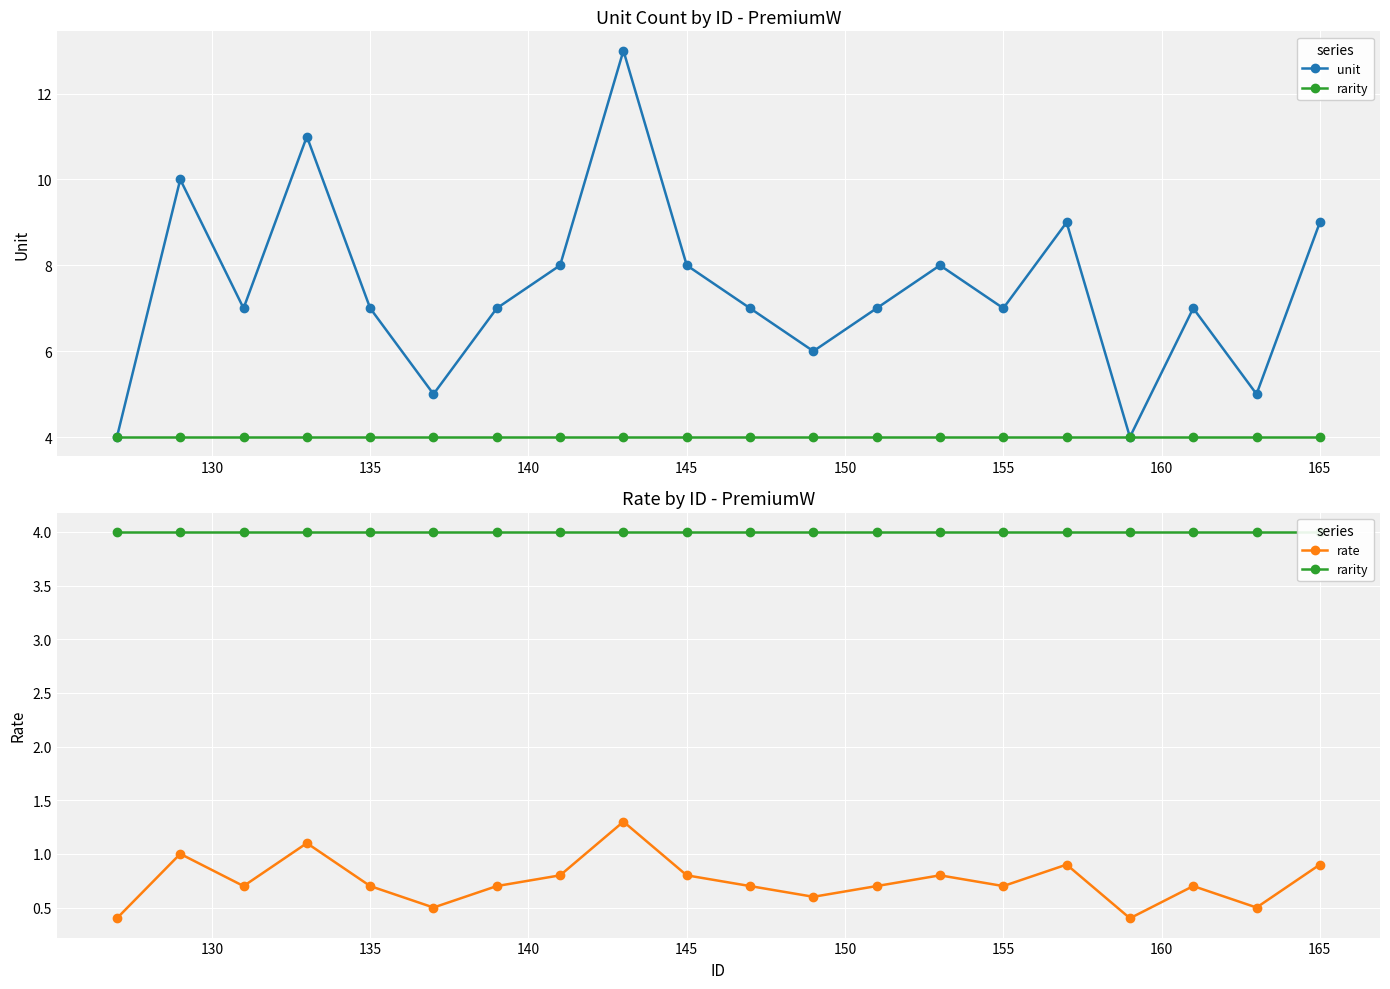

True or false: rate and unit intersect in this chart.

False